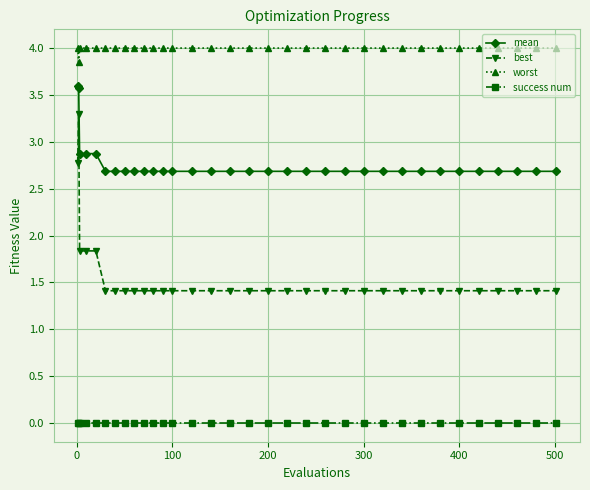

Count the number of categories in the chart.

33